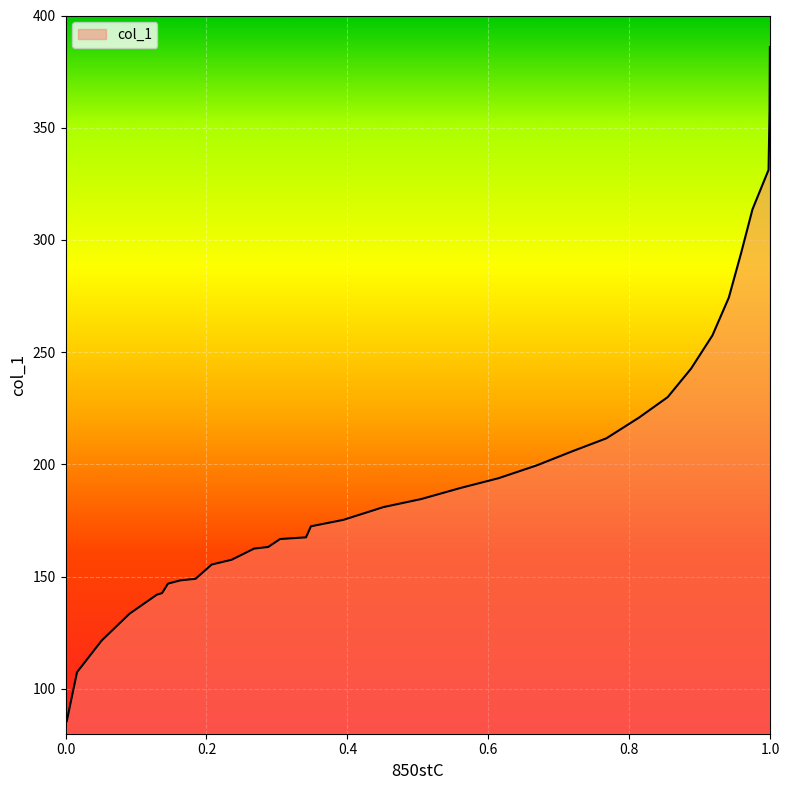

What is the difference between the maximum and minimum values?

300.3